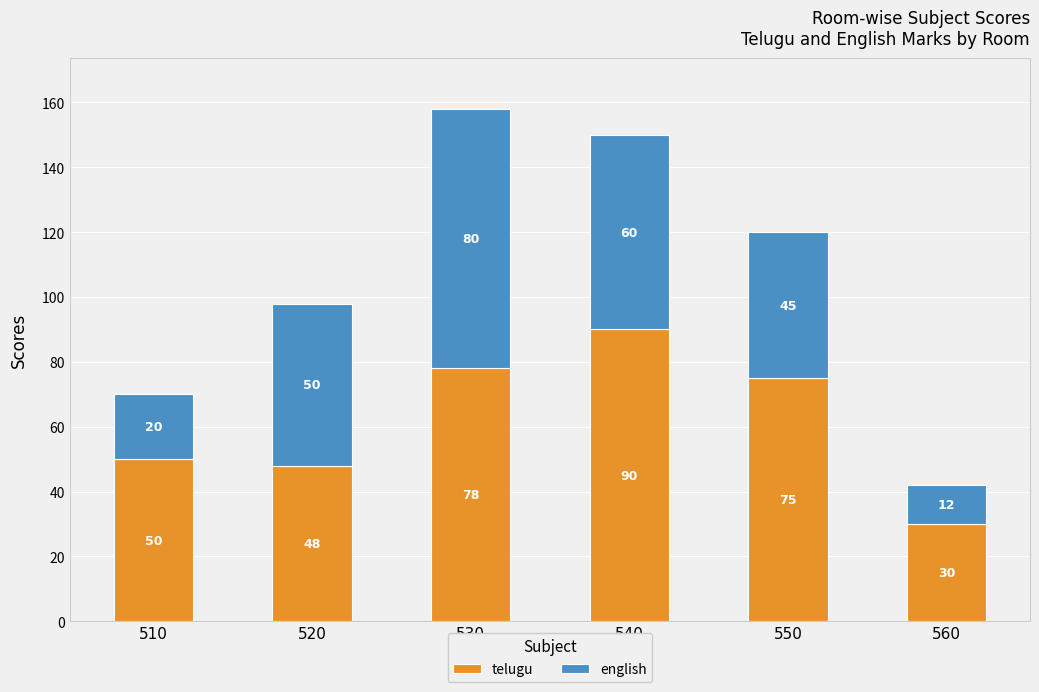

What is the difference between the maximum and minimum values in the telugu series?

60